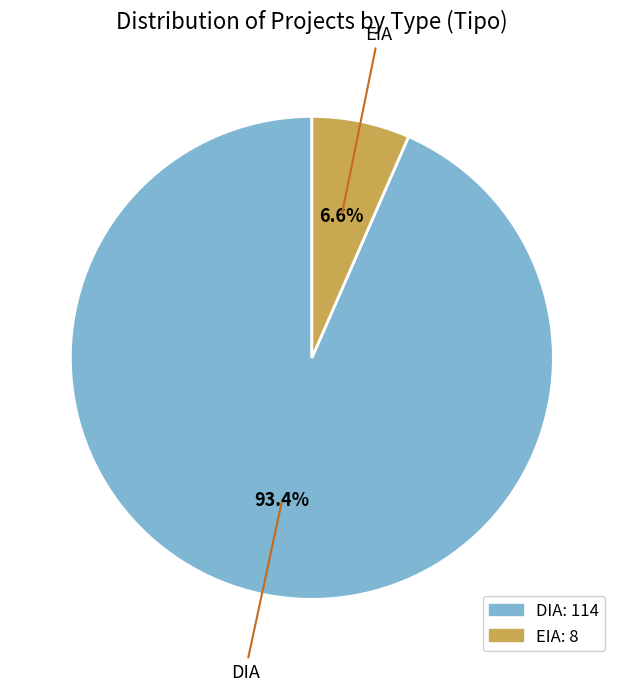

What percentage is the DIA slice, to the nearest percent?

93%